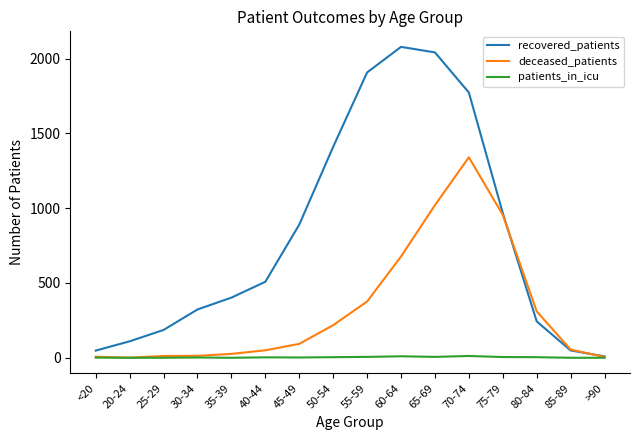

Is the value of patients_in_icu at <20 greater than the value of recovered_patients at 60-64?

No